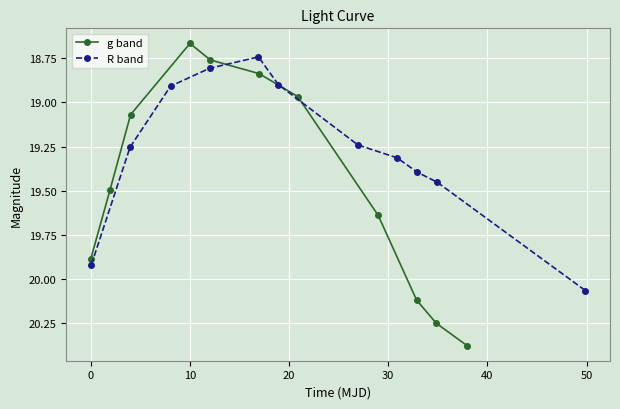

In g band, how many points are lower than both neighbors (excluding endpoints)?

1